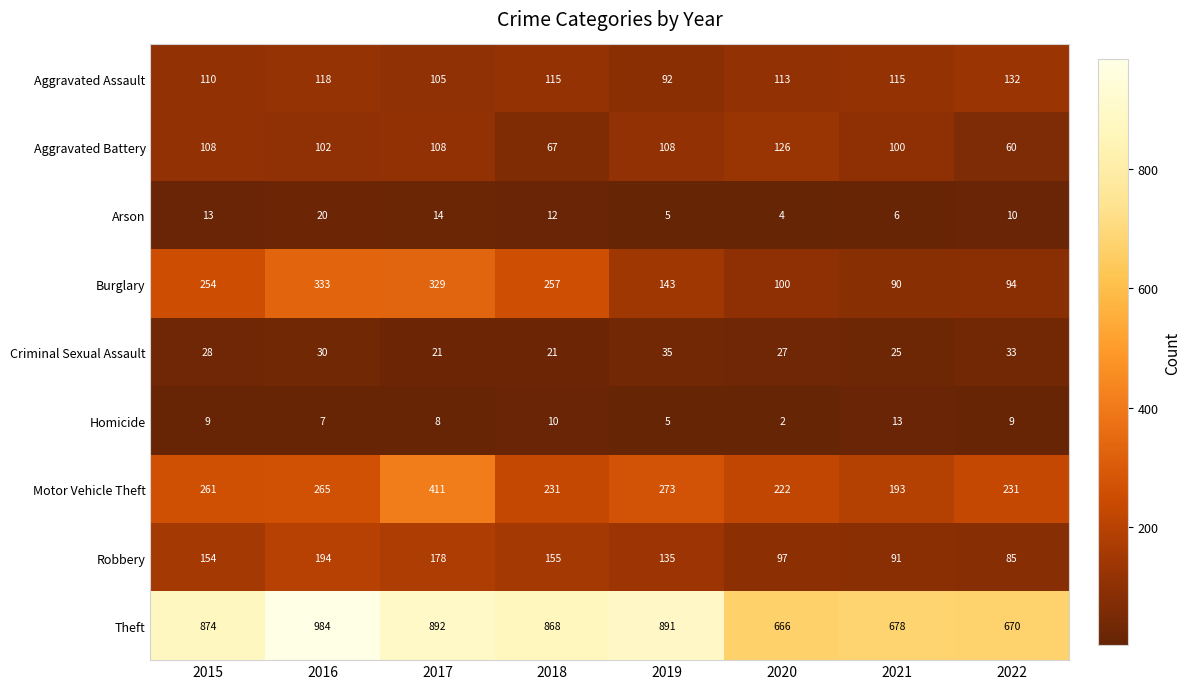

What is the minimum value shown in the chart?

2